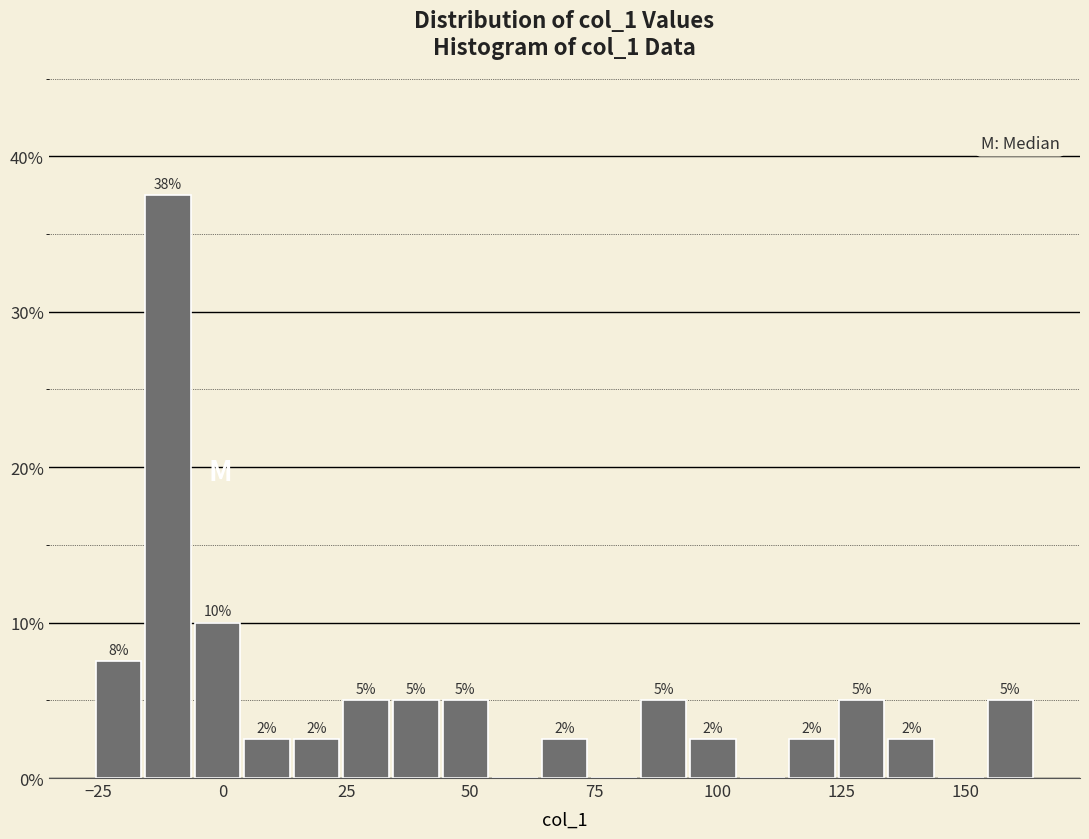

Read against the x-axis, roughly where is the centre of the tallest bar?

-10